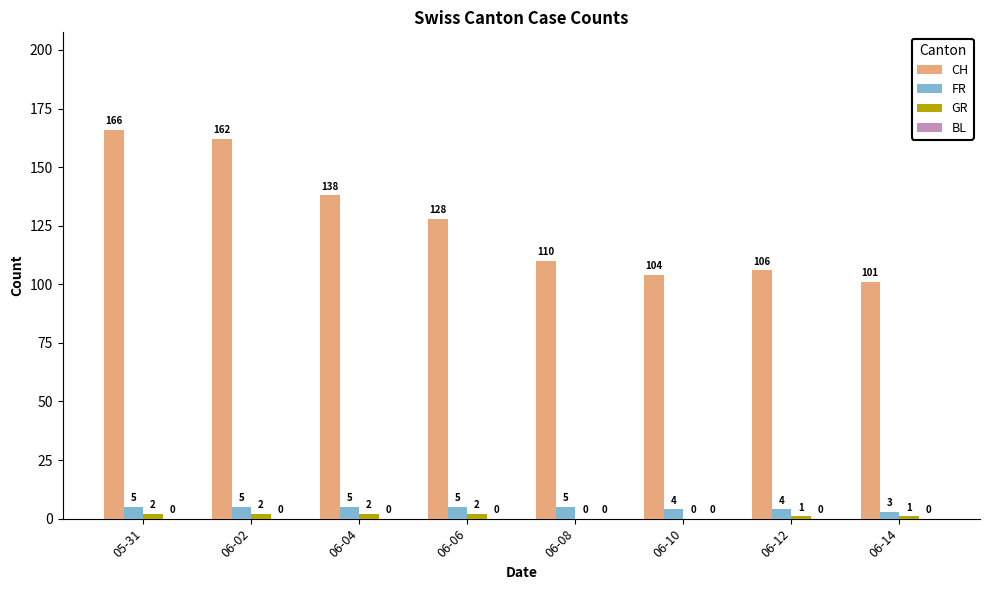

At which category is the sum across all series the highest?

05-31